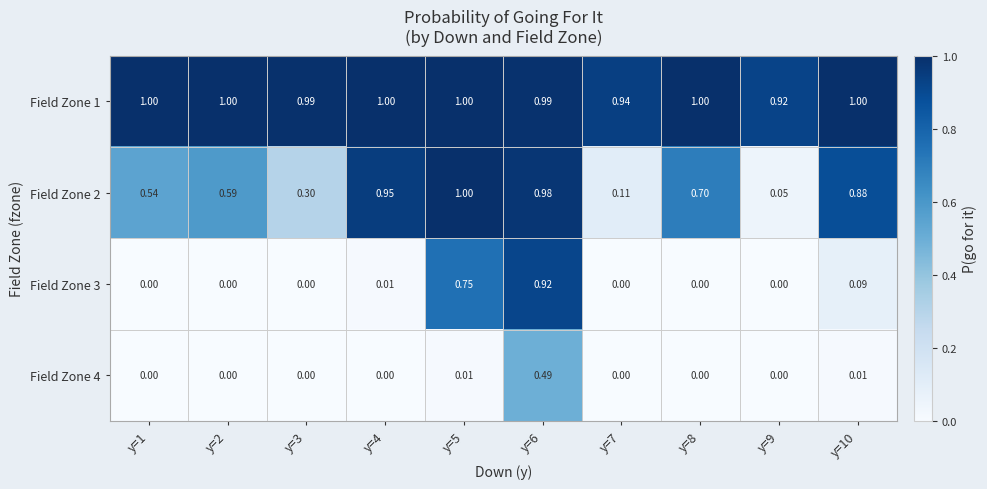

Is the value of Field Zone 1 at y=1 greater than the value of Field Zone 2 at y=9?

Yes